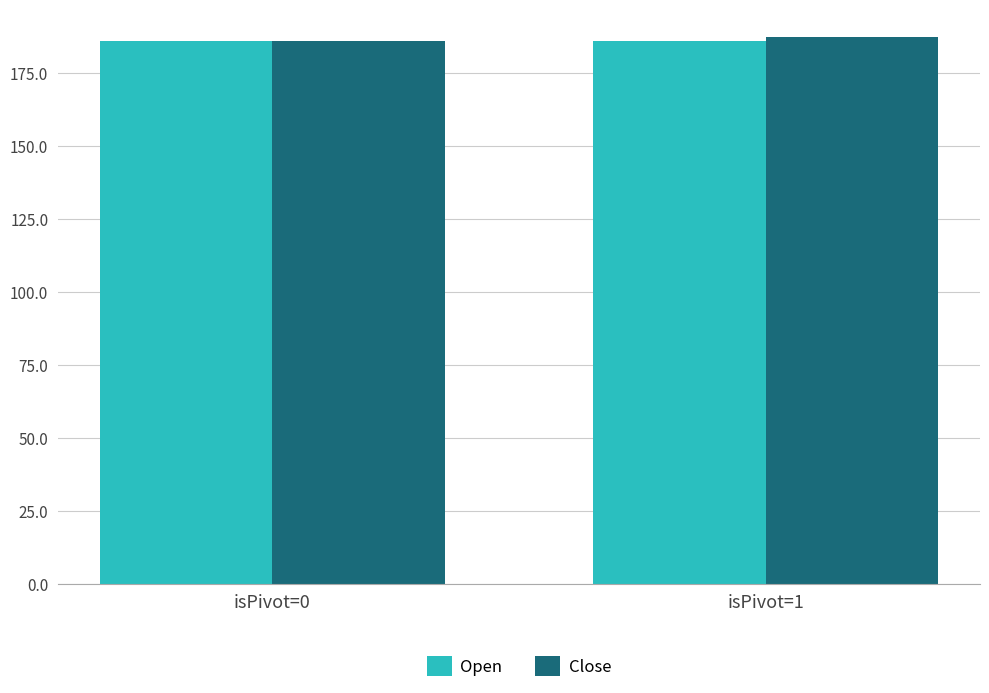

Are the bars grouped side by side (vs. stacked)?

Yes